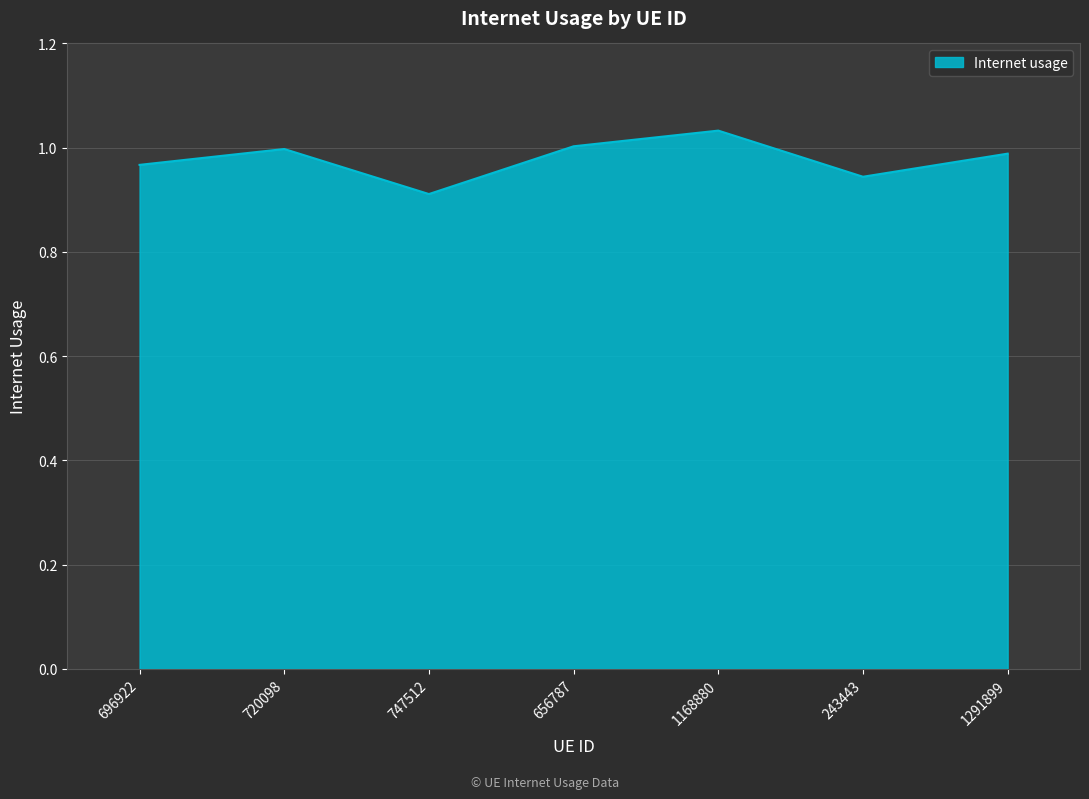

Where is the first local maximum?

720098